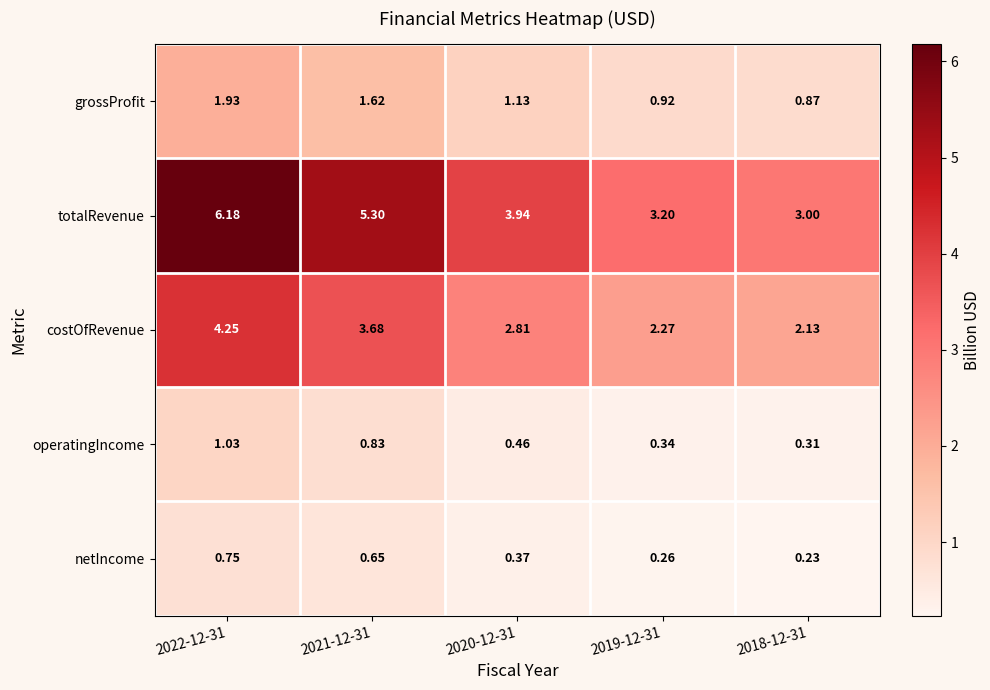

Which series has the largest range (max minus min)?

totalRevenue